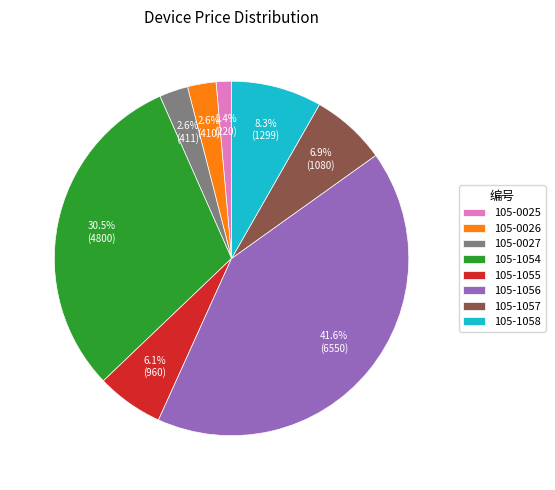

To the nearest percent, what is the difference between the largest and smallest slice percentages?

40%